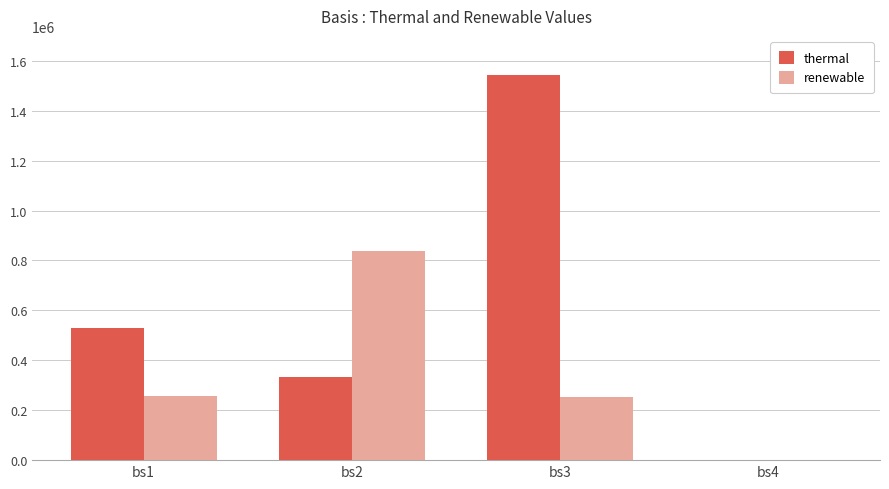

Which series changed the most between bs1 and bs3?

thermal